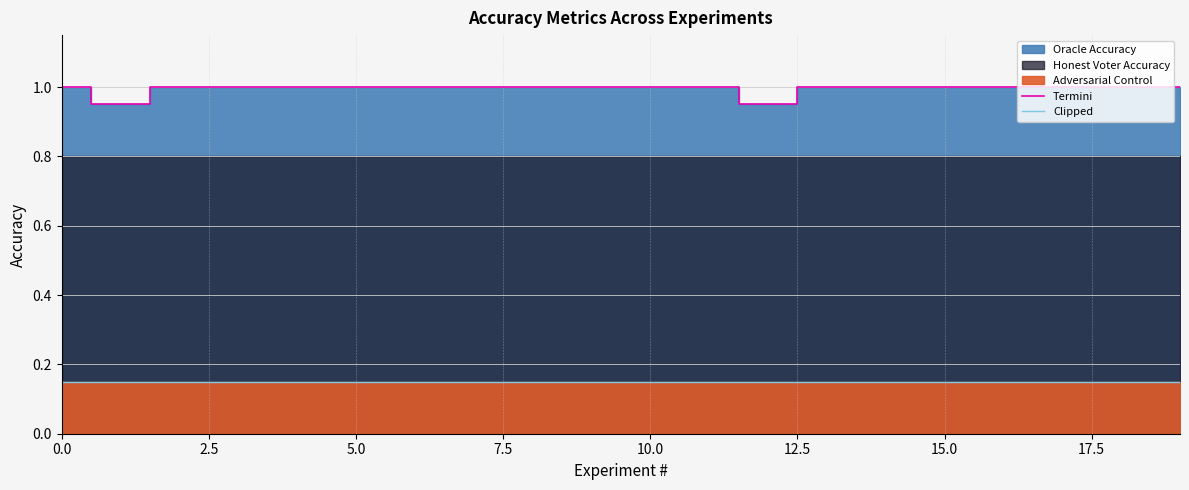

Is it true that Clipped equals 0.0 at 0.0?

False